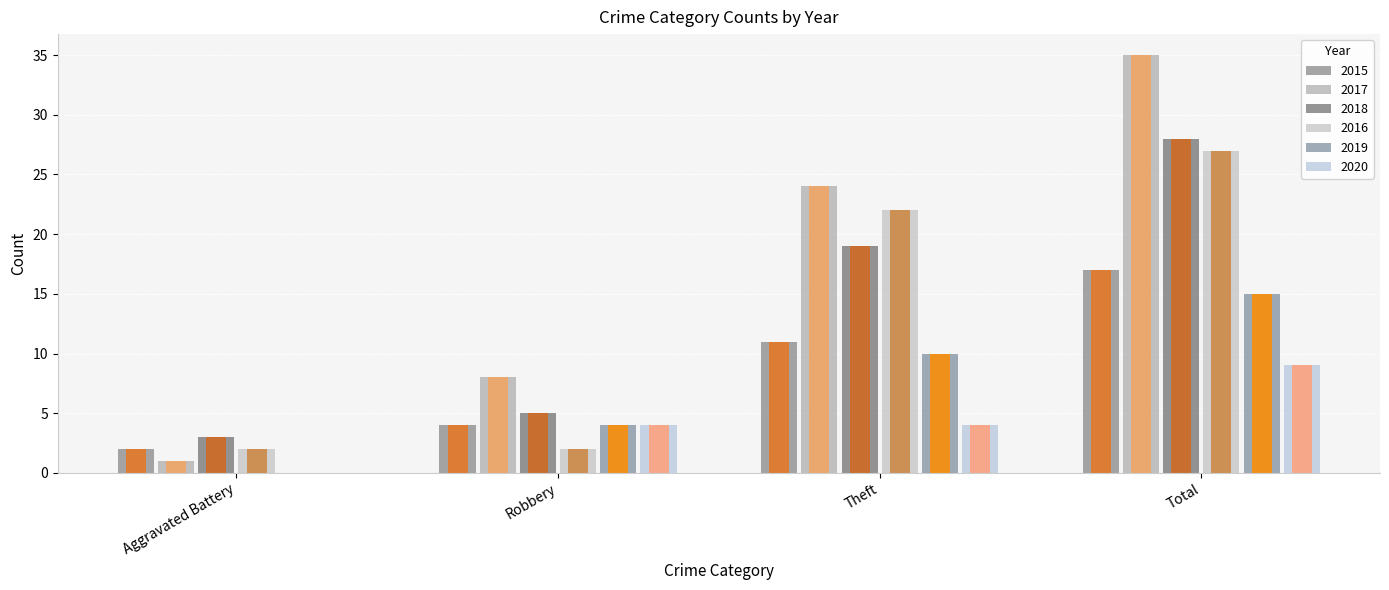

How many data points does each series have?

4